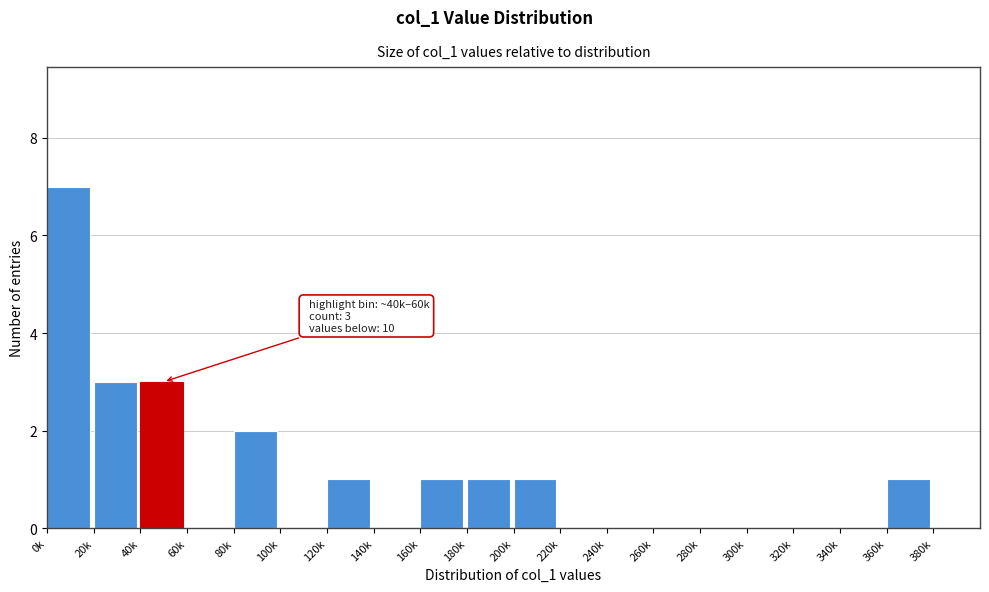

Reading left to right, list all the values displayed in this chart.

0k=7	20k=3	40k=3	60k=0	80k=2	100k=0	120k=1	140k=0	160k=1	180k=1	200k=1	220k=0	240k=0	260k=0	280k=0	300k=0	320k=0	340k=0	360k=1	380k=0